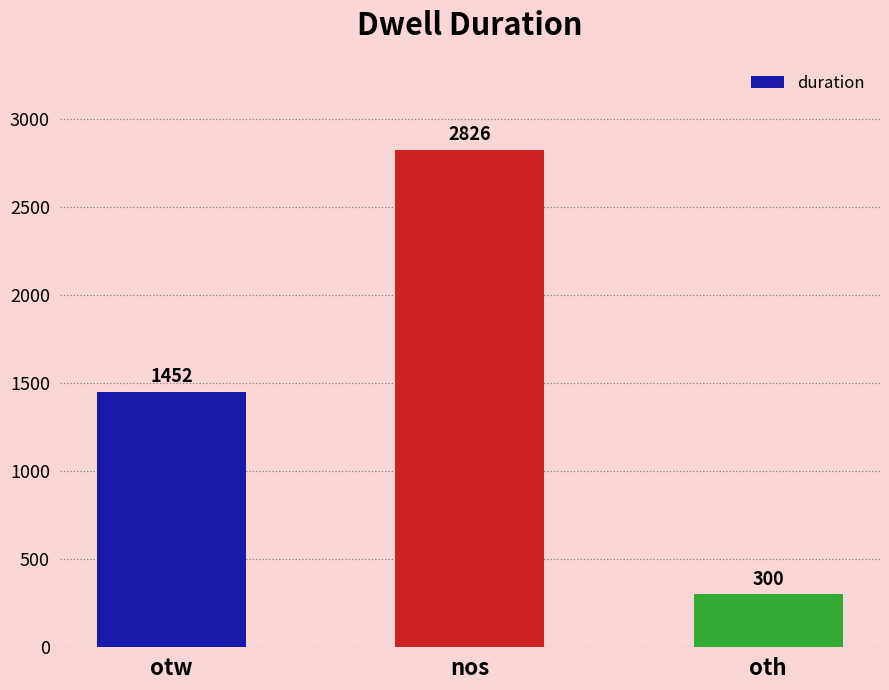

List the labels in order of value, smallest first.

oth, otw, nos